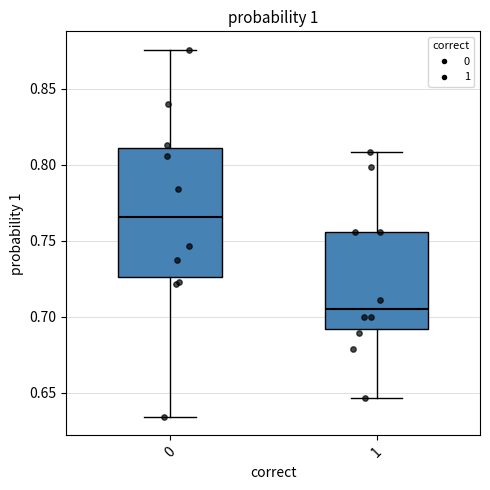

Which box's median line is the highest?

0